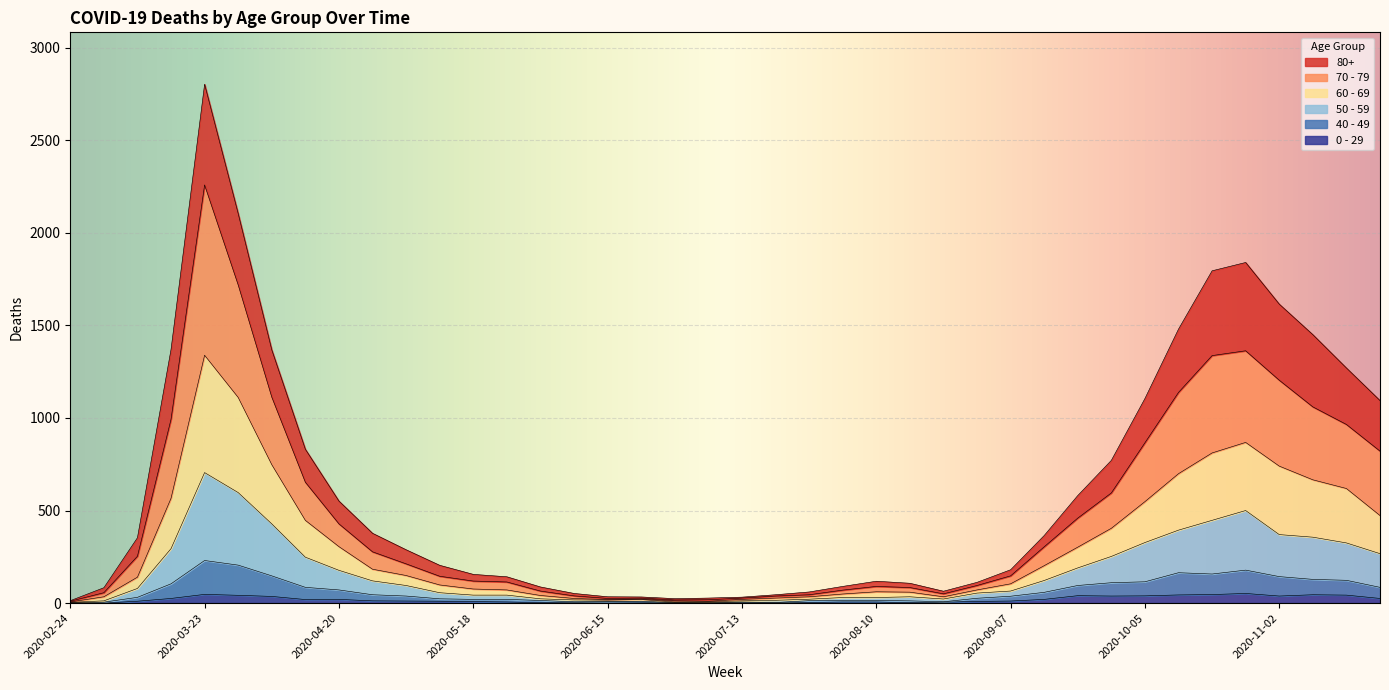

True or false: 0 - 29 has more than 2 points higher than both neighbors.

True